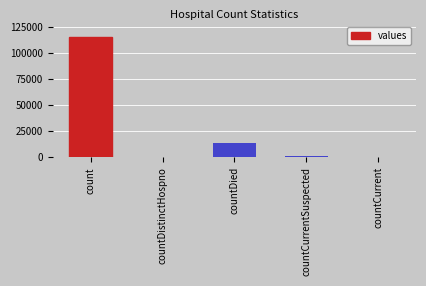

Where does the data first go above 1383?

count